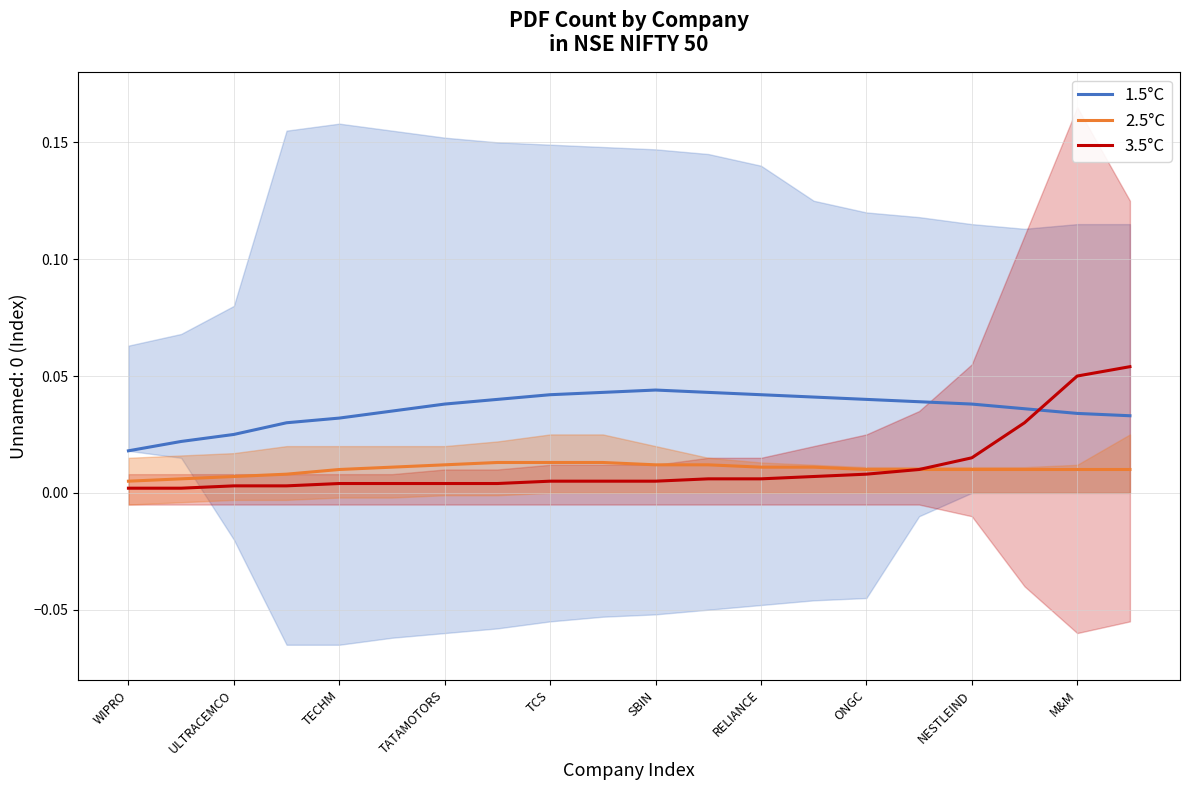

Does the chart have visible grid lines?

Yes